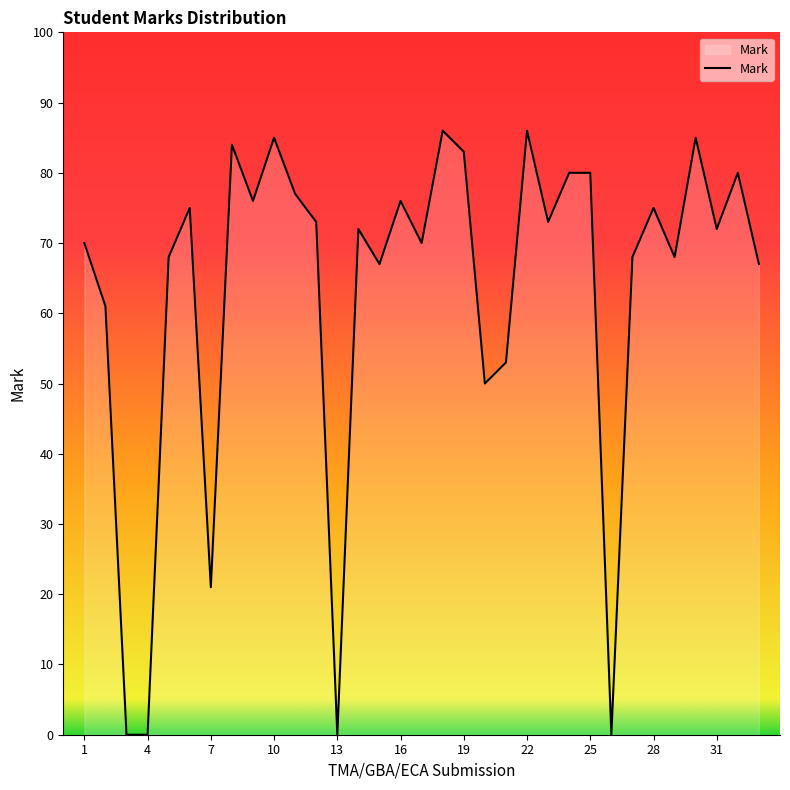

Does the chart display data point markers on the line(s)?

No